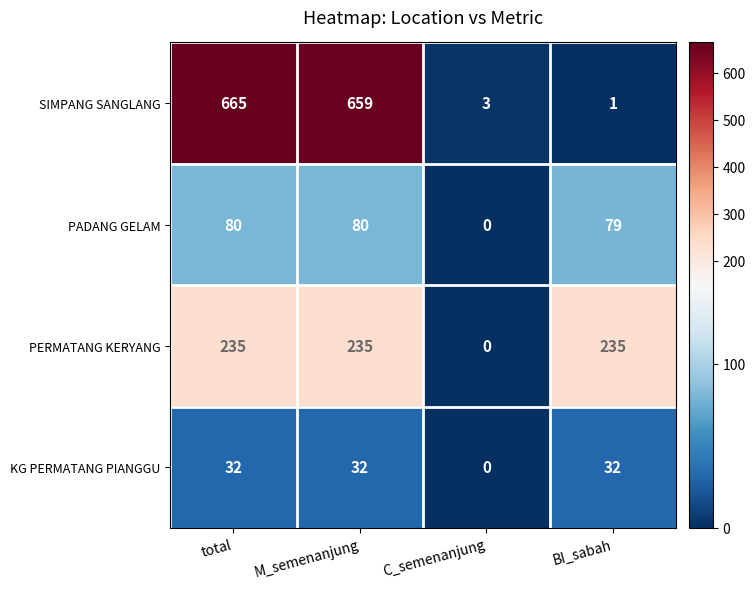

At how many categories does at least one series exceed 648?

2